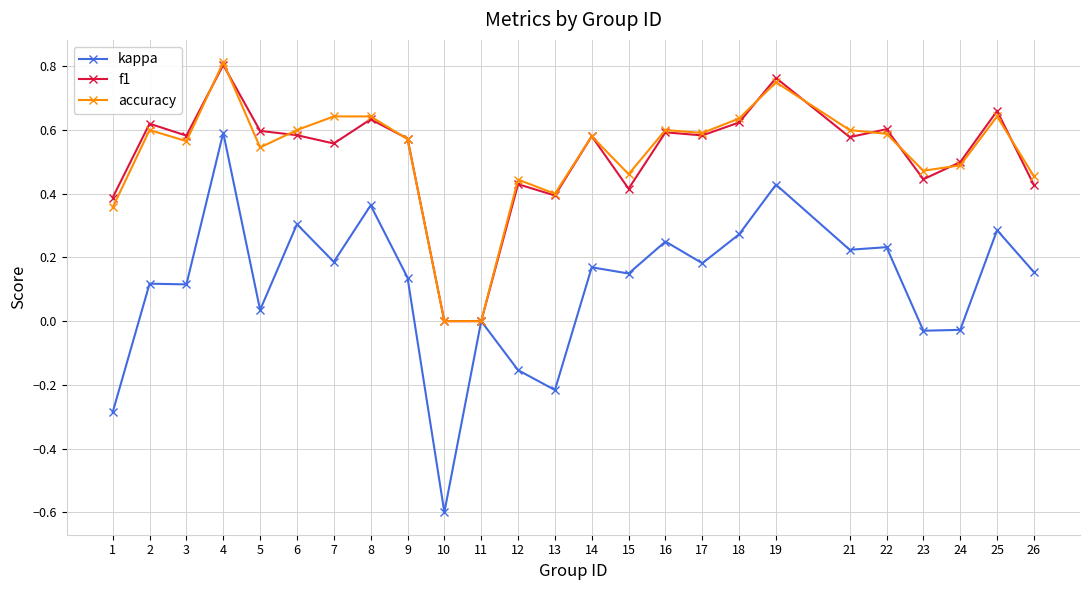

At which category does the chart reach its minimum across all series?

10